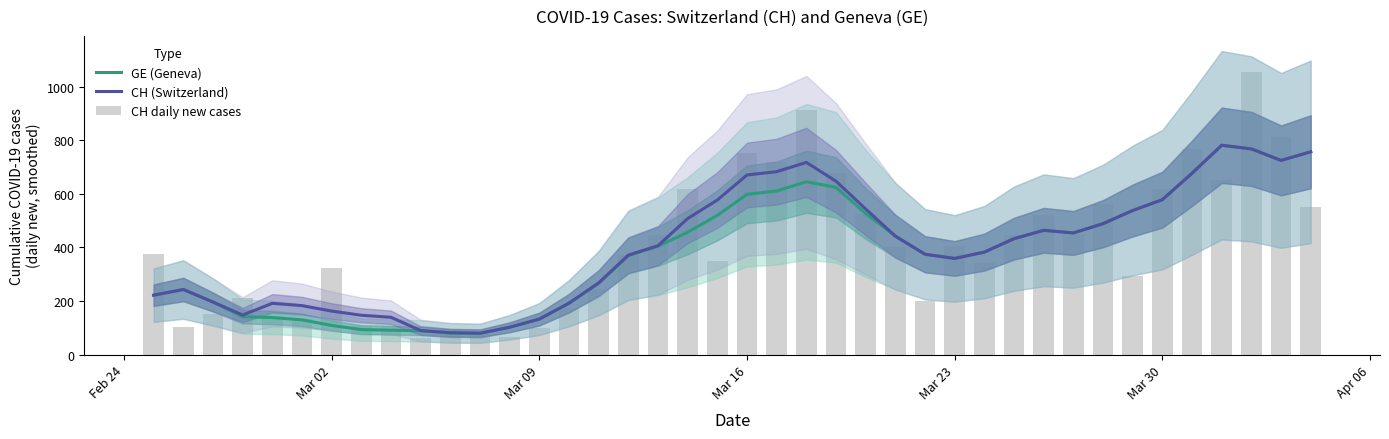

How many groups of bars are there?

40